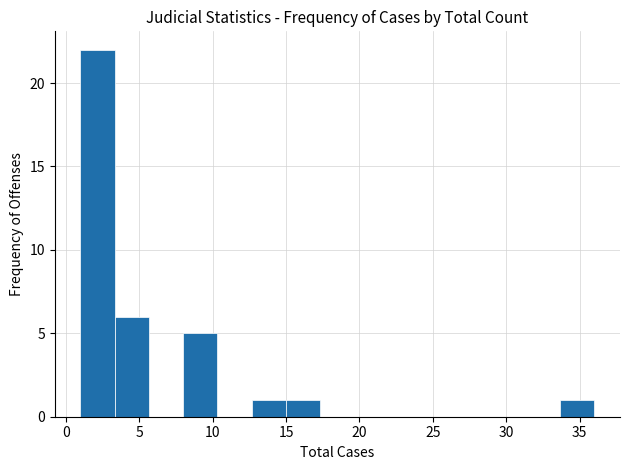

What is the height of the bar covering 3.5 to 5.5 on the x-axis? Neither the bar edges nor the heights are printed on the chart, so give them approximately, as read against the axes.

6